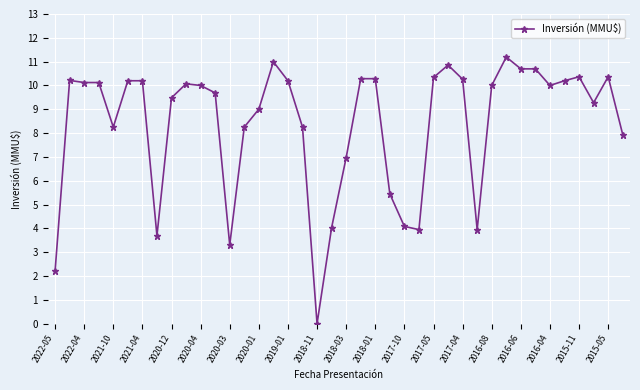

True or false: there are more than 2 points higher than both neighbors.

True